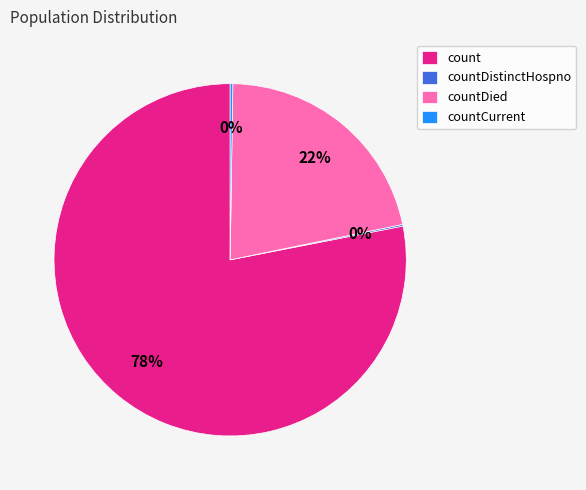

What is the ratio of the value at countDied to the value at count?

0.3